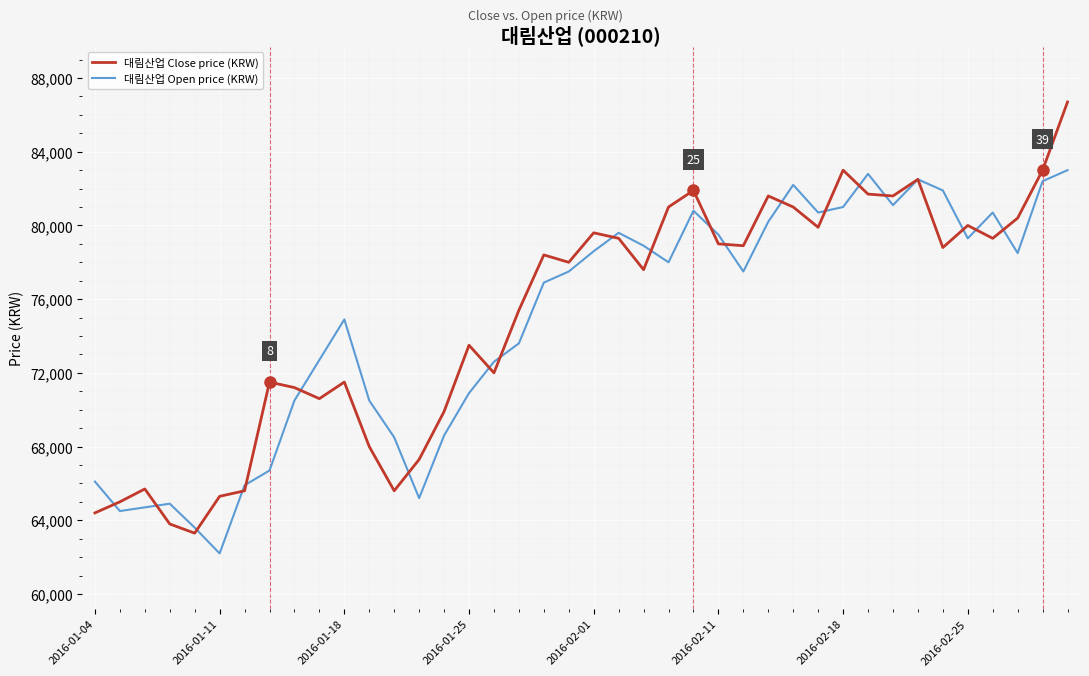

Rank the series by their maximum value, from lowest to highest.

대림산업 Open price (KRW), 대림산업 Close price (KRW)